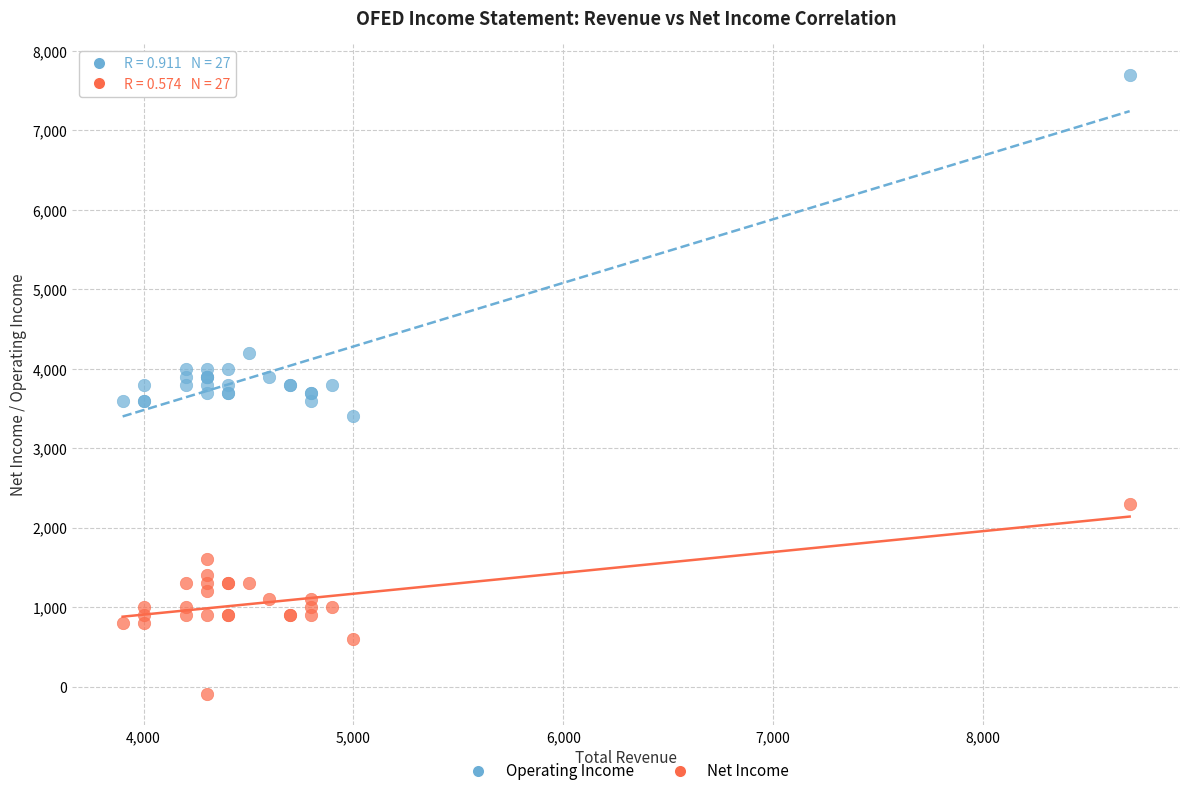

What are all the series names shown in the legend?

Operating Income, Net Income